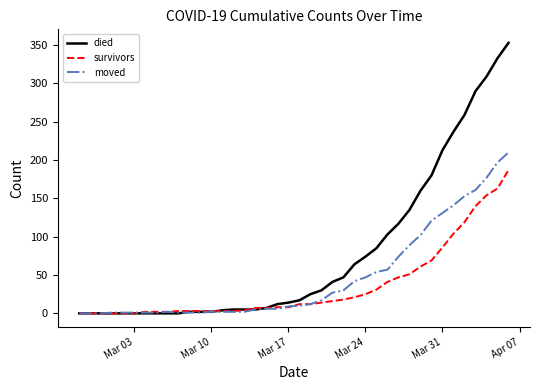

Rank the series by their maximum value, from lowest to highest.

survivors, moved, died